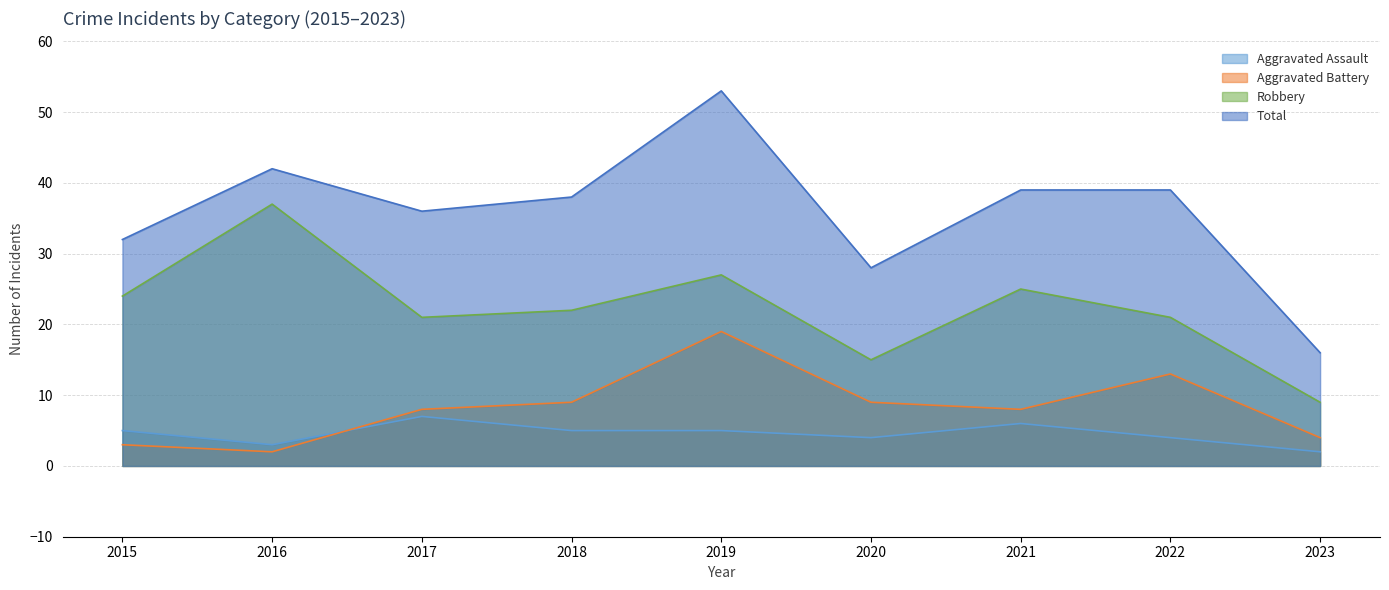

Which series has the largest total across all categories?

Total